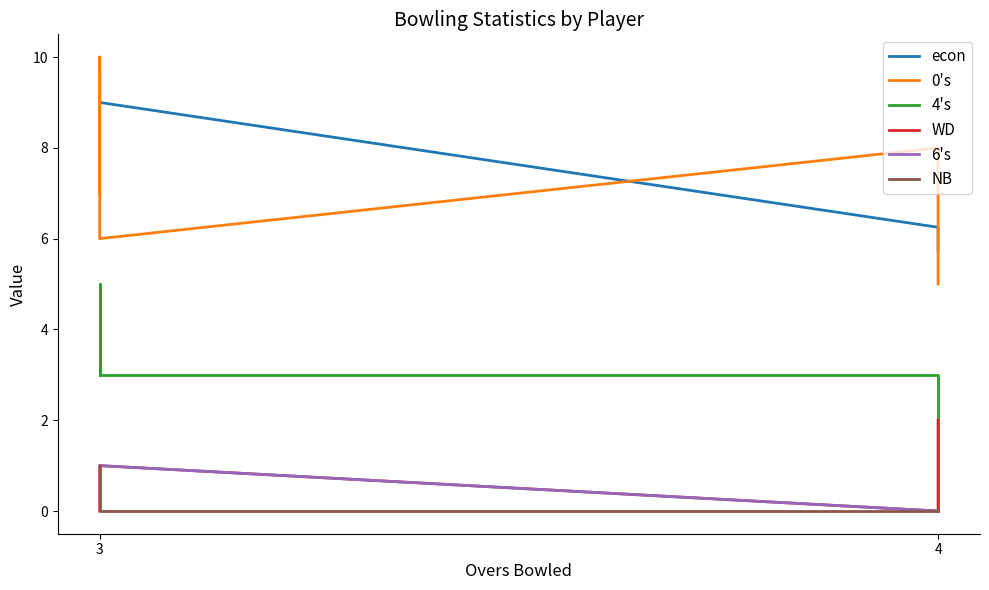

What is the average value of the 0's series?

7.2